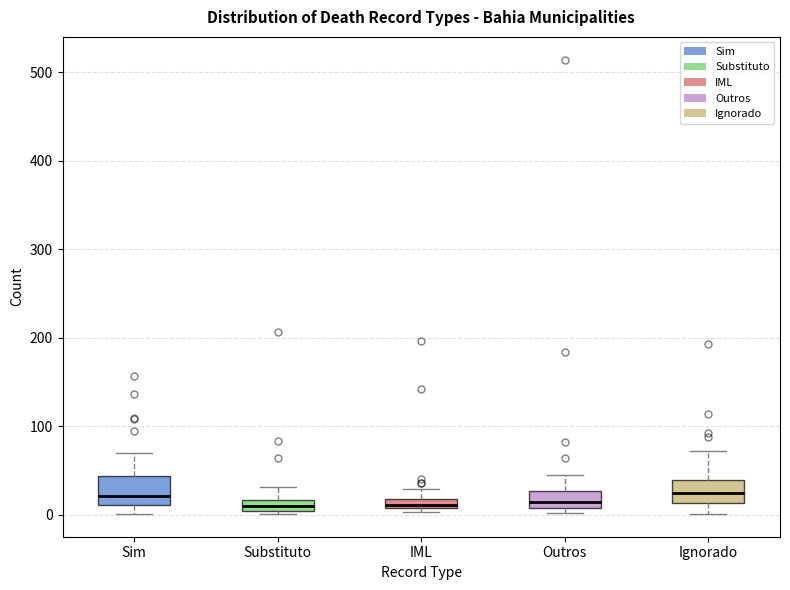

Where is the lower edge of the box for Substituto on the y-axis? The values are not printed on the chart, so give them approximately, as read against the axis.

0